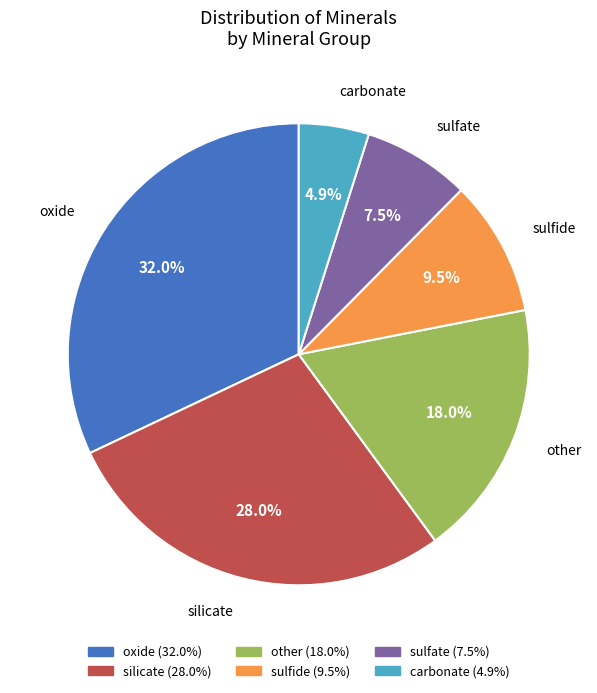

To the nearest percent, what is the difference between the largest and smallest slice percentages?

27%